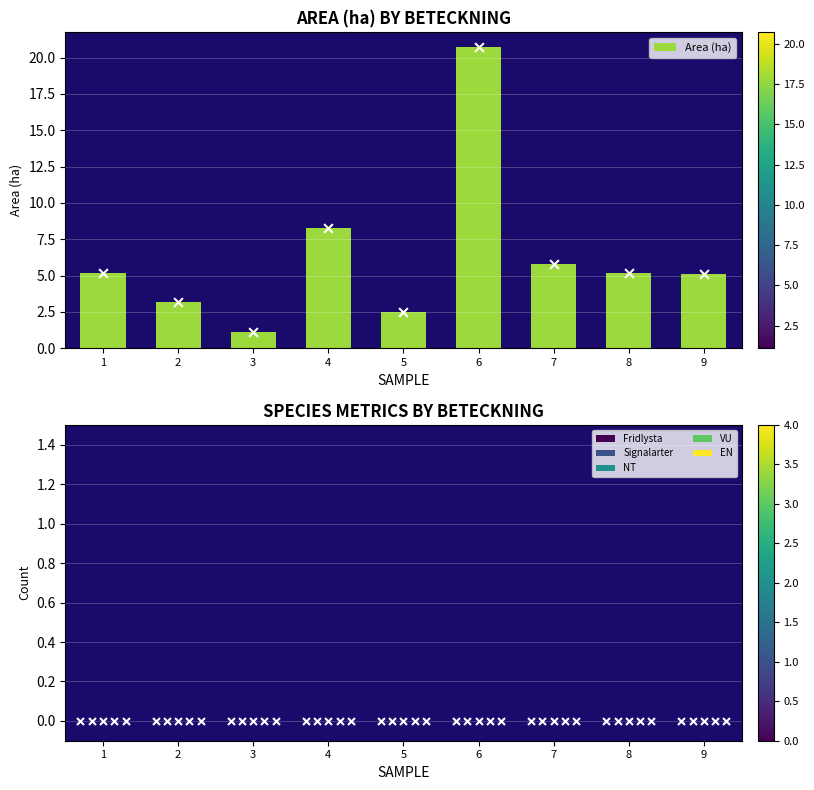

What are all the series names shown in the legend?

Area (ha), Fridlysta, Signalarter, NT, VU, EN